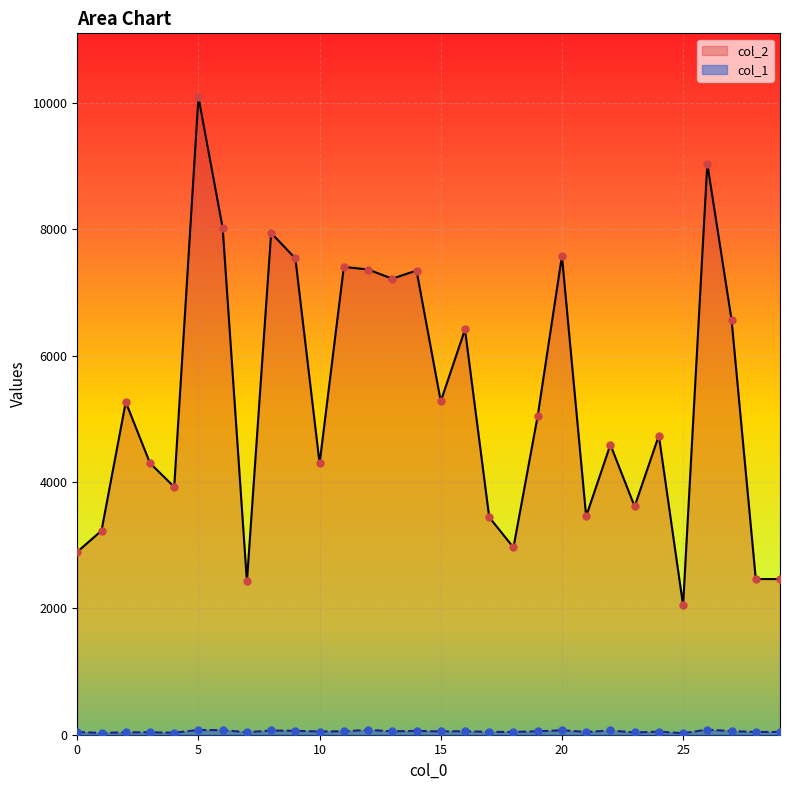

Is the value of col_2 at 24 greater than the value of col_1 at 7?

Yes